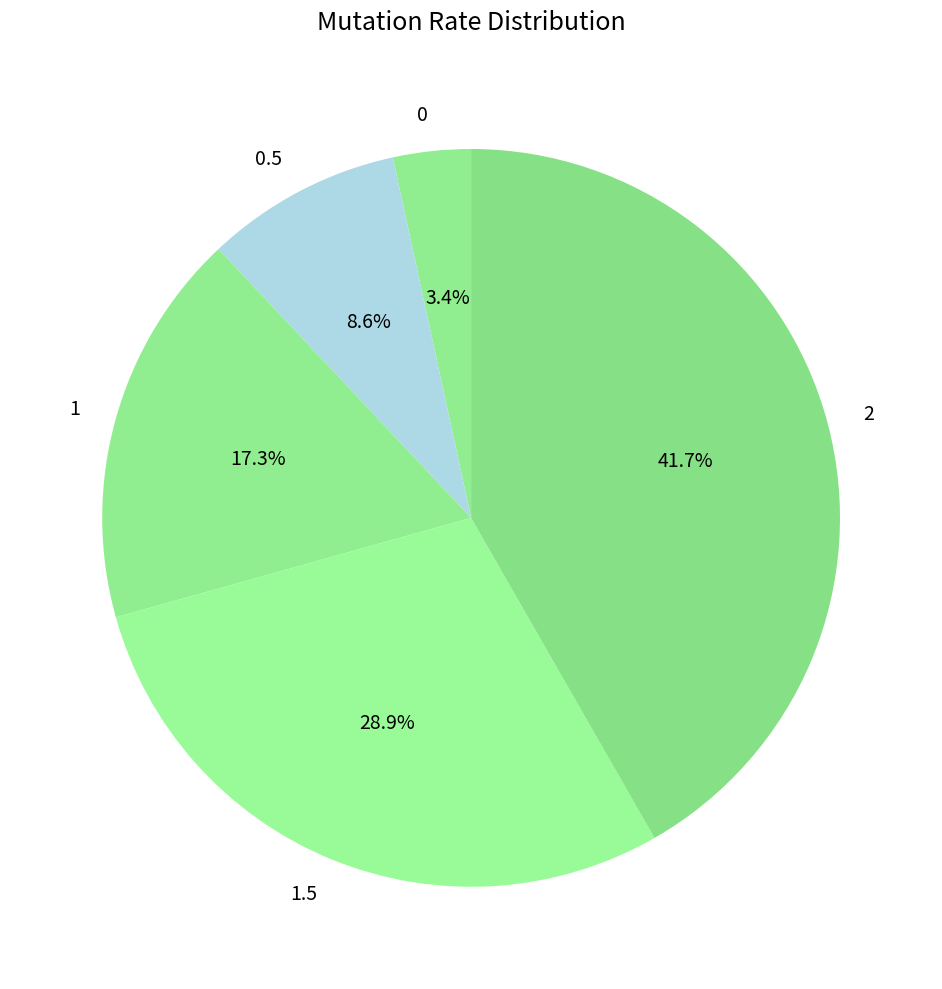

Count the number of slices in the pie.

5